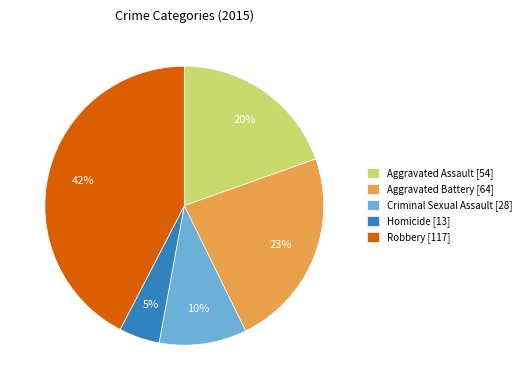

Does any single category account for the majority?

No